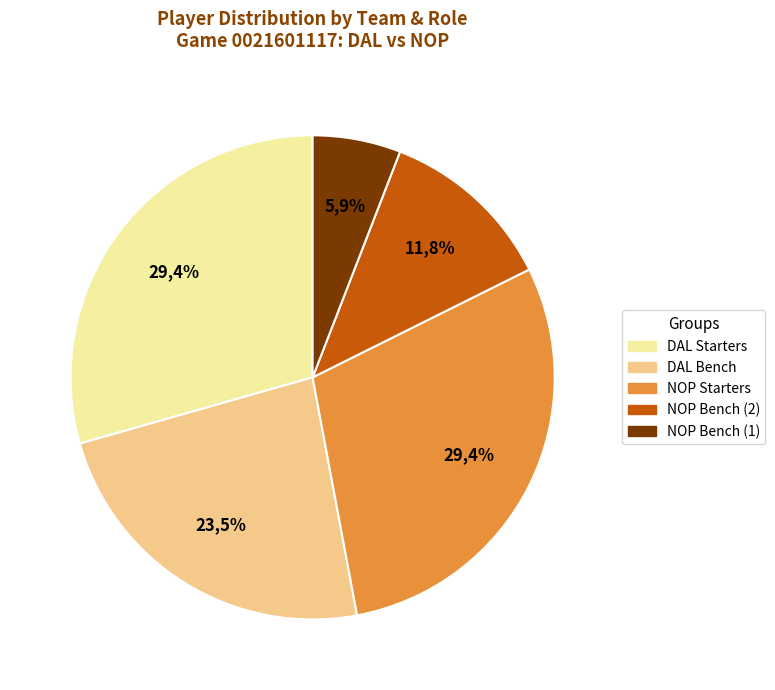

How many slices are in this pie chart?

2